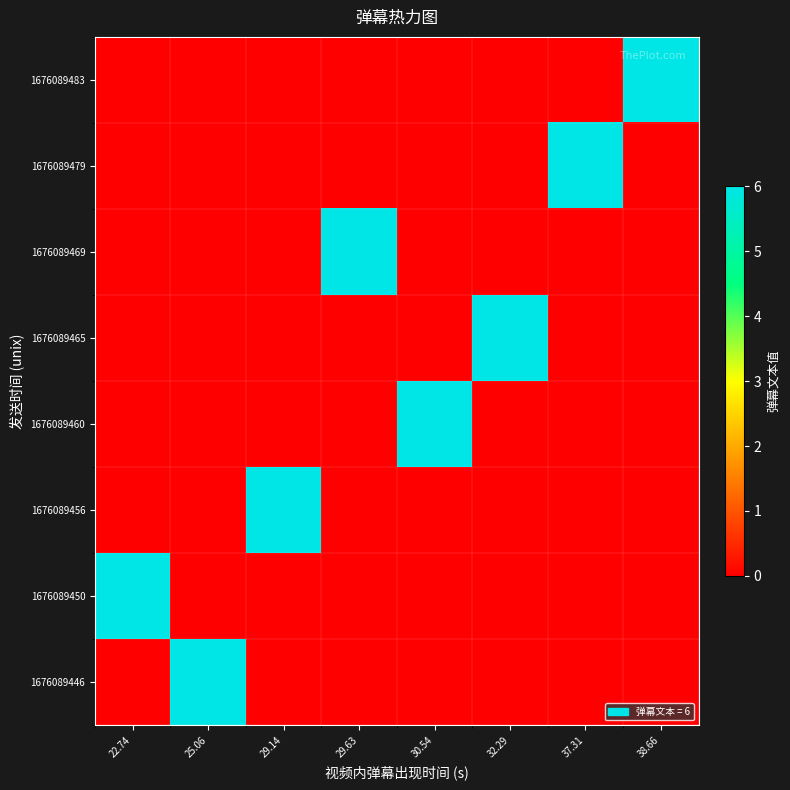

Which series has the largest total across all categories?

1676089446